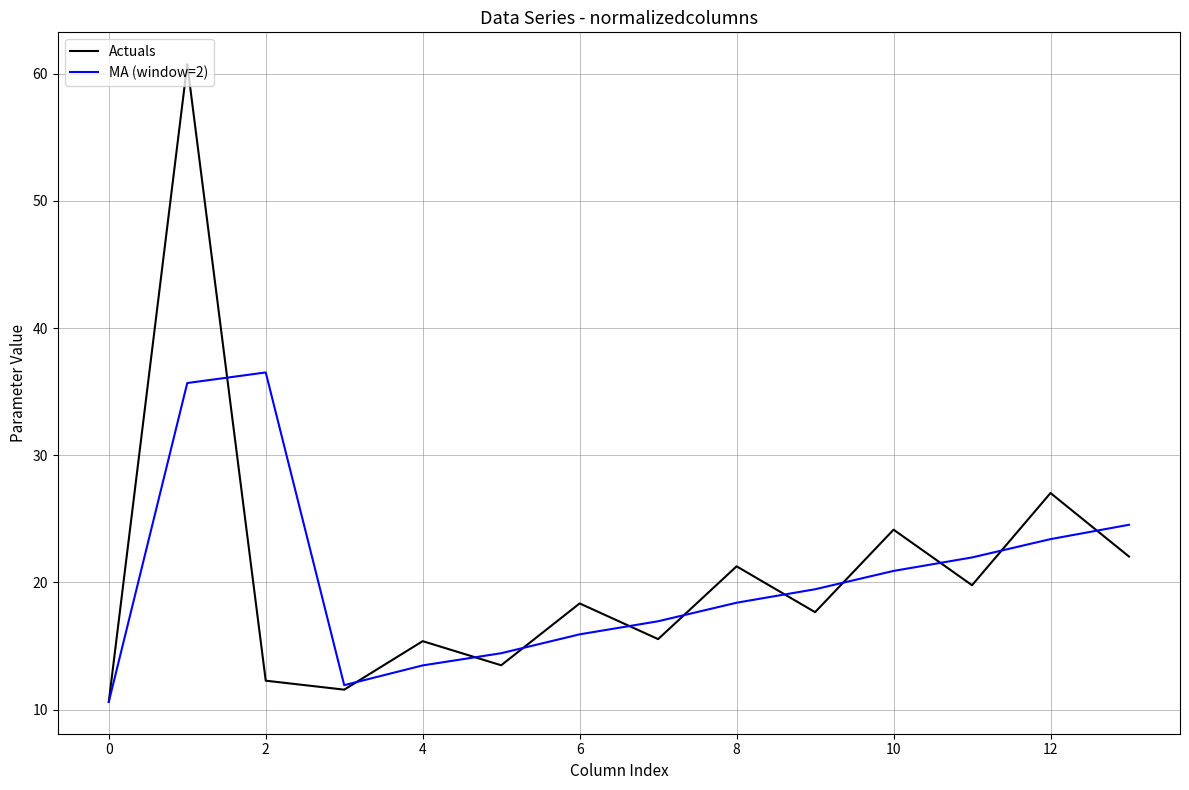

List the series in order of their peak value, lowest first.

MA (window=2), Actuals